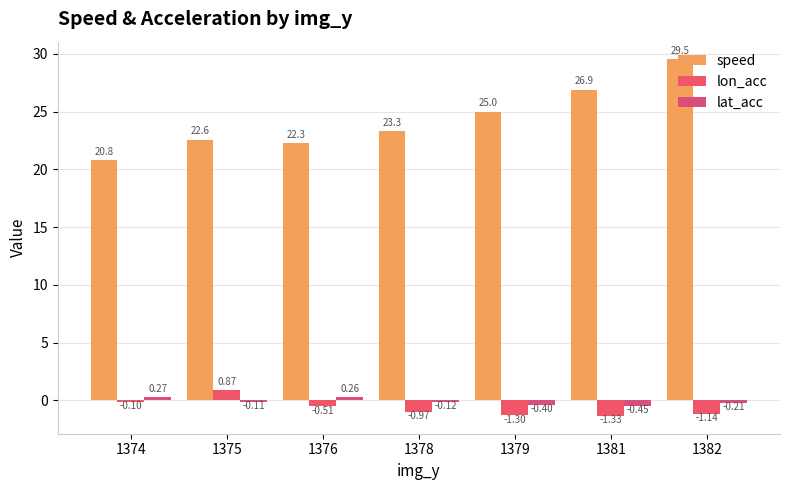

What is the sum of the lon_acc values at 1378 and 1376?

-1.5